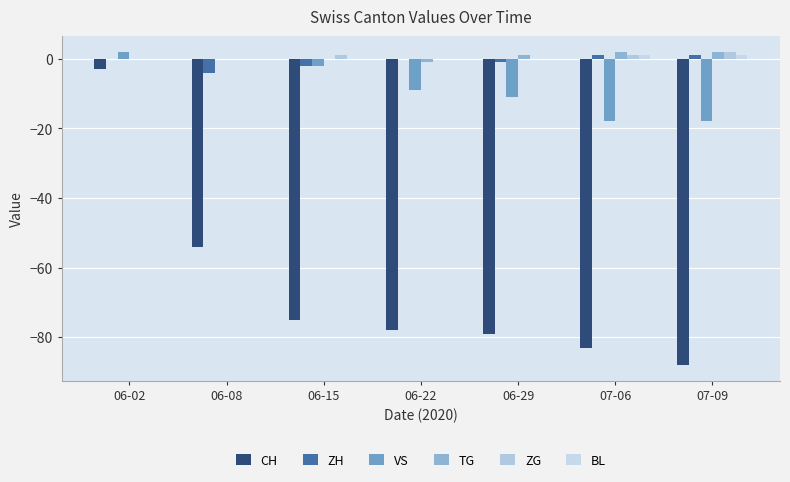

Are the bars grouped side by side (vs. stacked)?

Yes